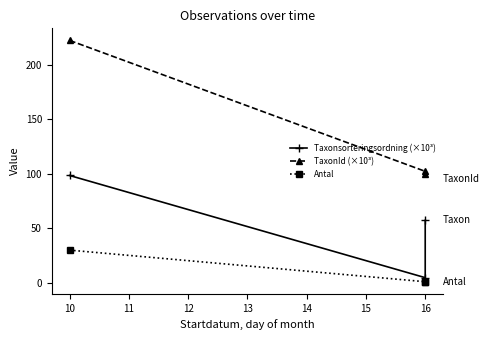

How many values in the TaxonId (×10³) series exceed 102?

2